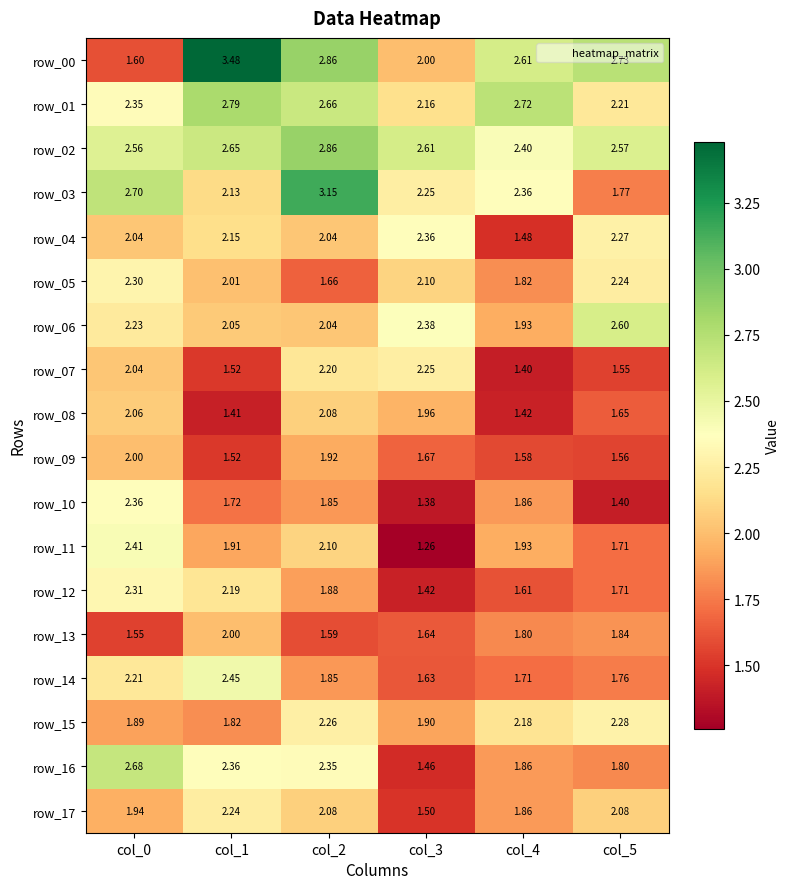

How many categories are shown in the chart?

6